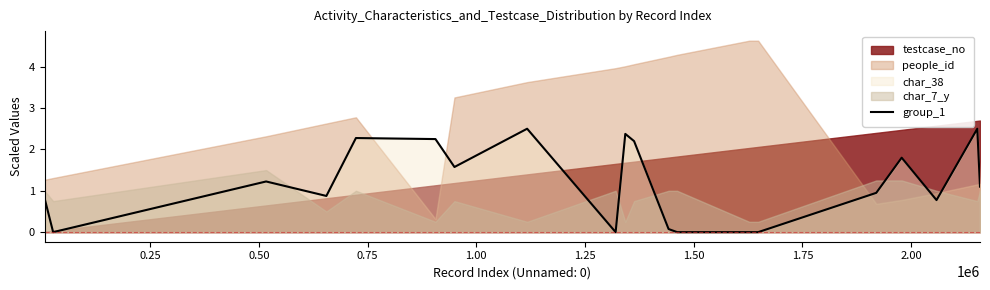

How many points are higher than both their immediate neighbors (excluding endpoints)?

6